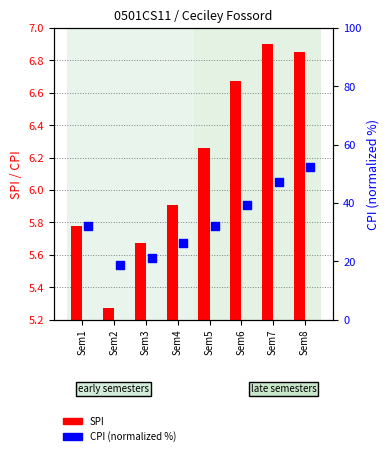

Which series has the widest spread of Y values?

CPI (normalized %)